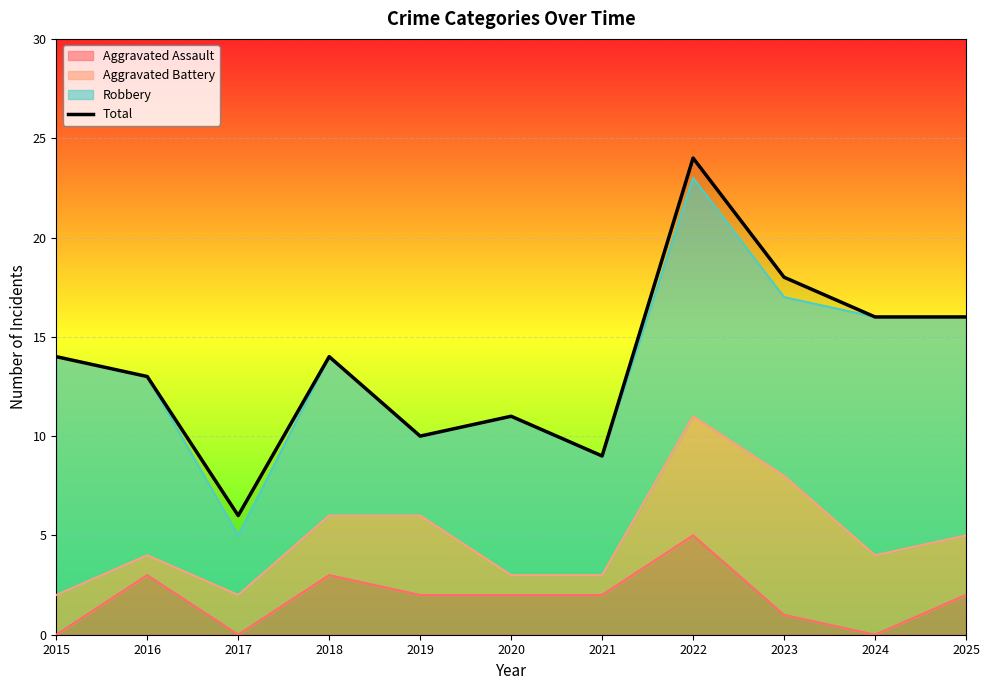

Approximately how many times larger is the value at 2024 compared to 2016?

1.2